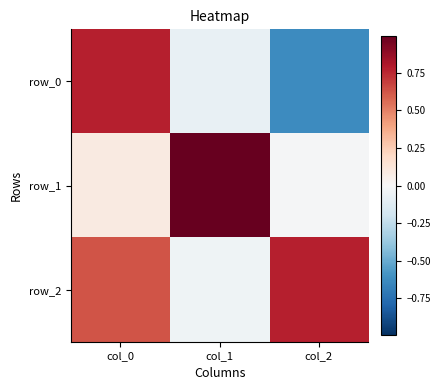

Is it true that row_2 equals -0.1 at col_1?

False